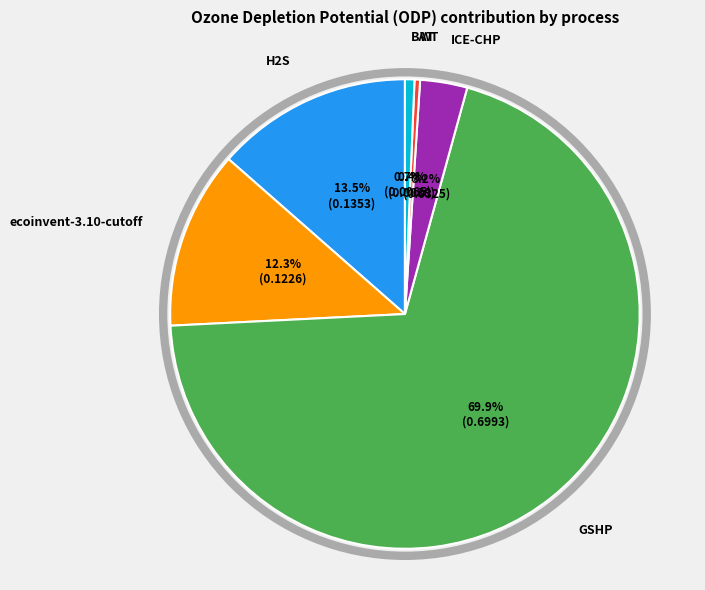

What is the largest slice in the pie chart?

GSHP